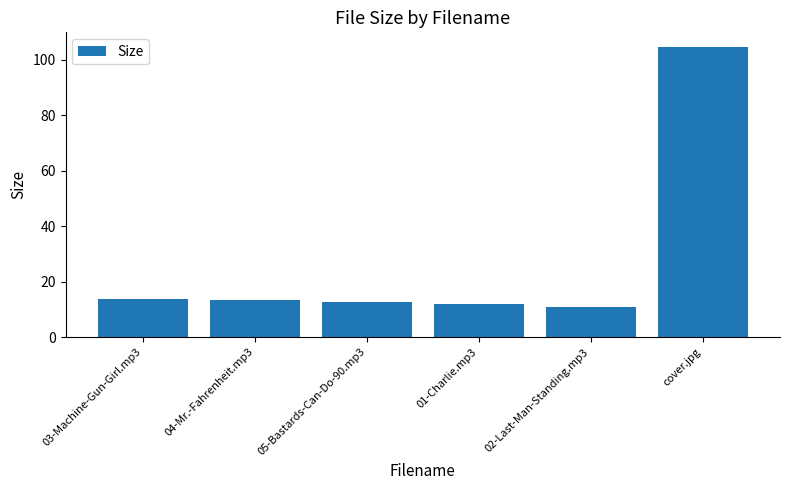

What is the label of the 5th bar from the right?

04-Mr.-Fahrenheit.mp3